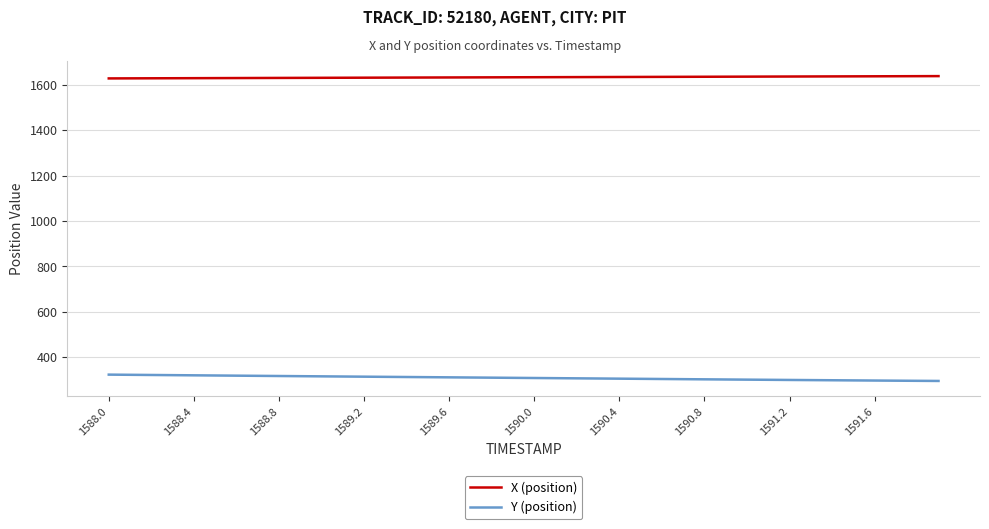

What is the maximum value shown in the chart?

1637.9